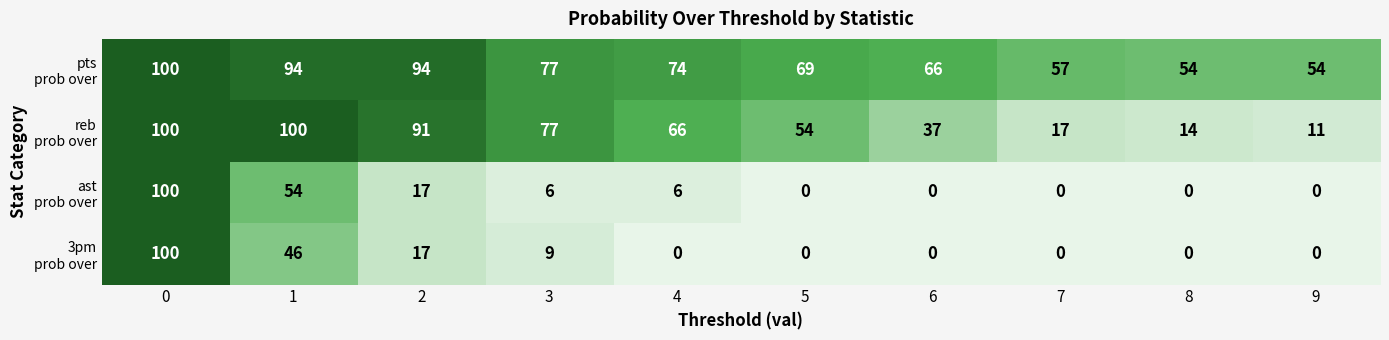

What is the maximum value shown in the chart?

100